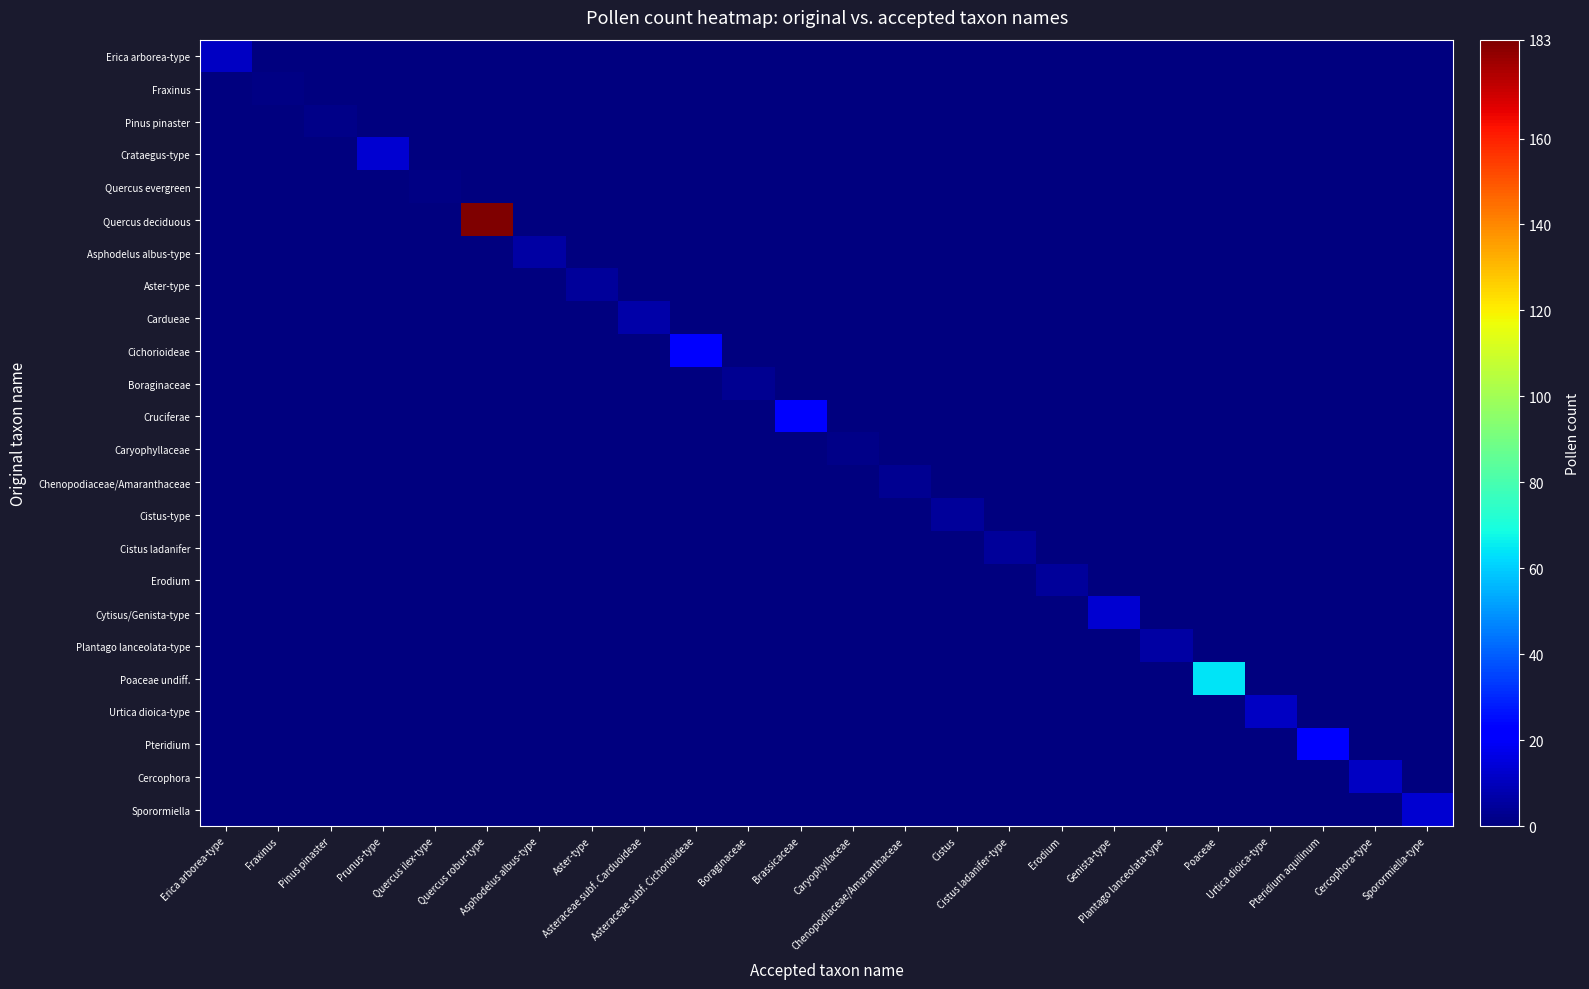

Count the number of data series in this chart.

24